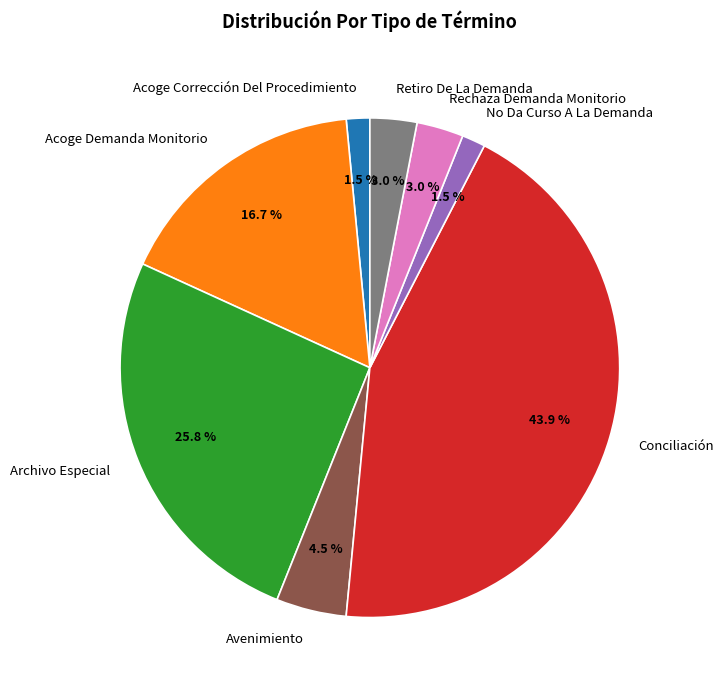

To the nearest percent, what percentage of the pie is Archivo Especial?

26%